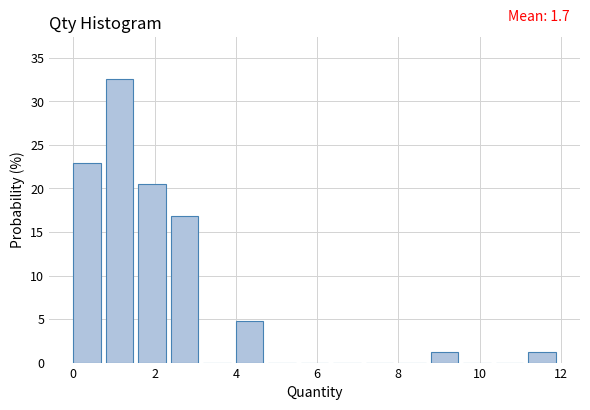

Which range on the x-axis has the tallest bar?

0.8 to 1.6